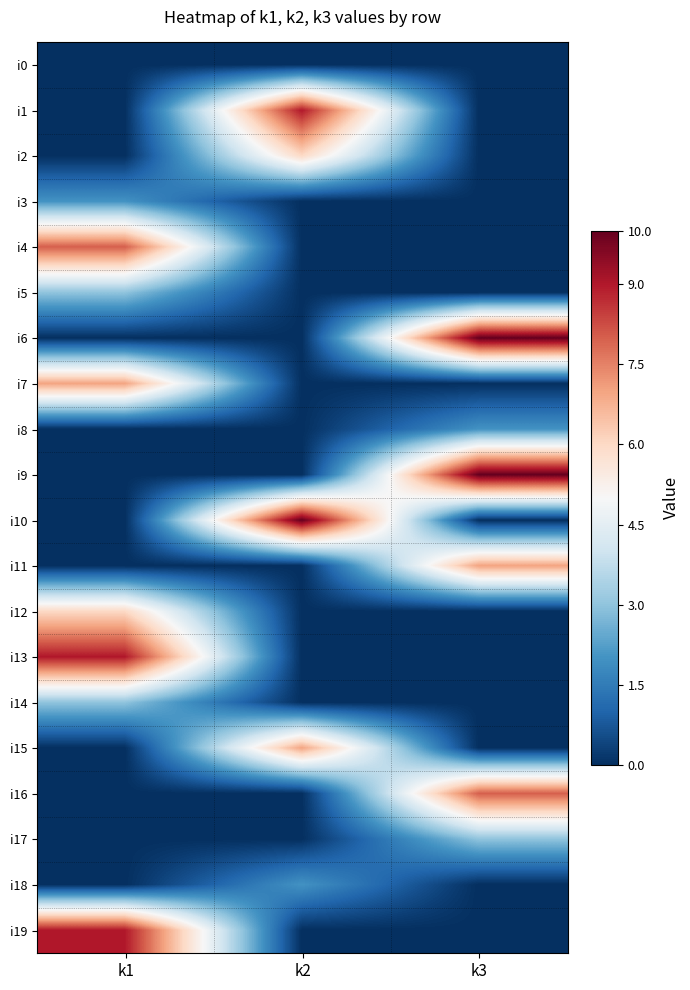

What is the smallest value displayed?

-5